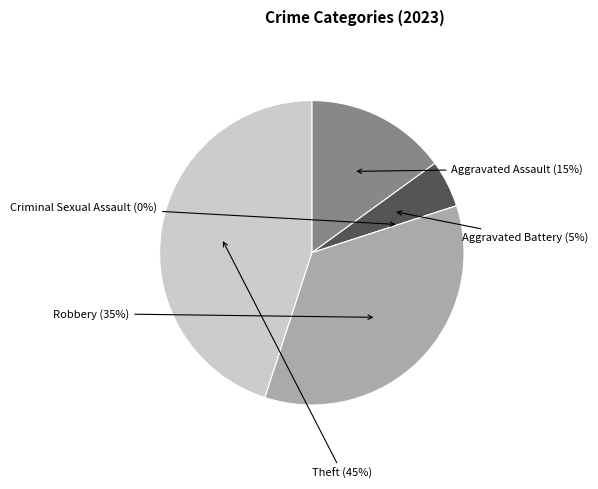

How many slices are in this pie chart?

5